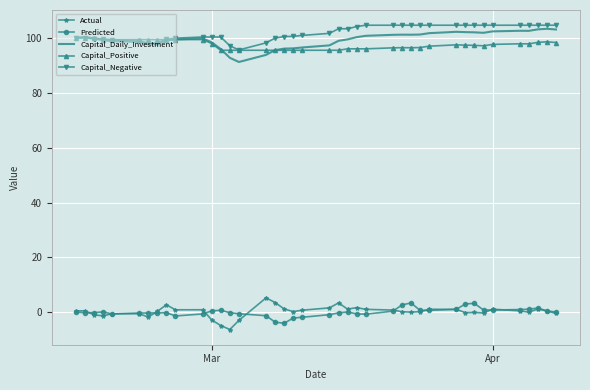

What are all the series names shown in the legend?

Actual, Predicted, Capital_Daily_Investment, Capital_Positive, Capital_Negative